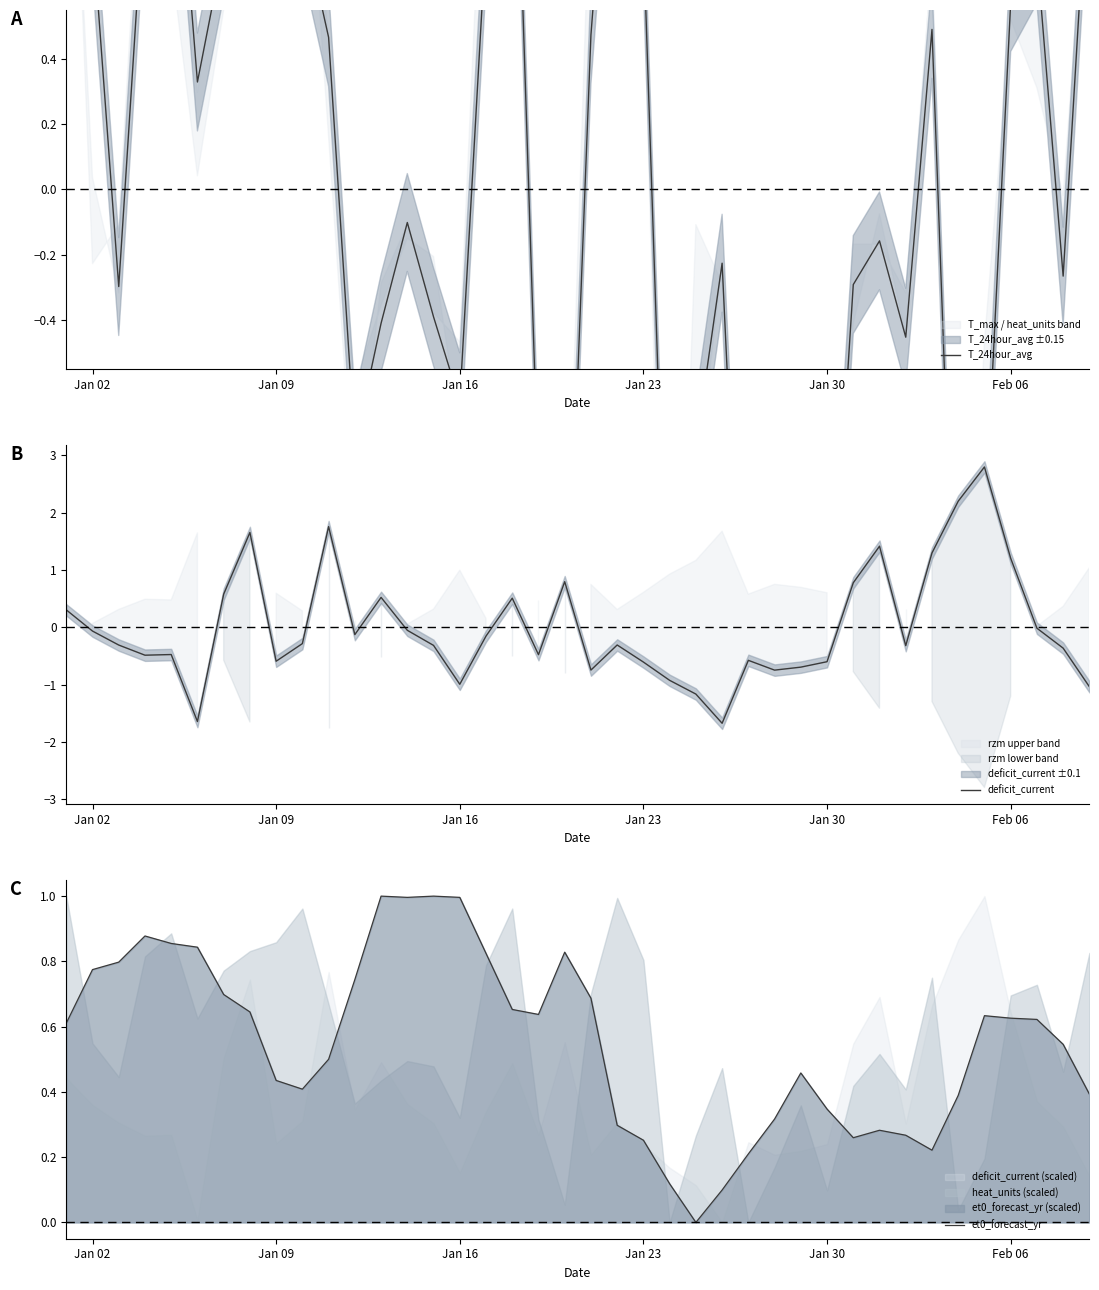

What is the lowest value of the deficit_current series?

-1.7